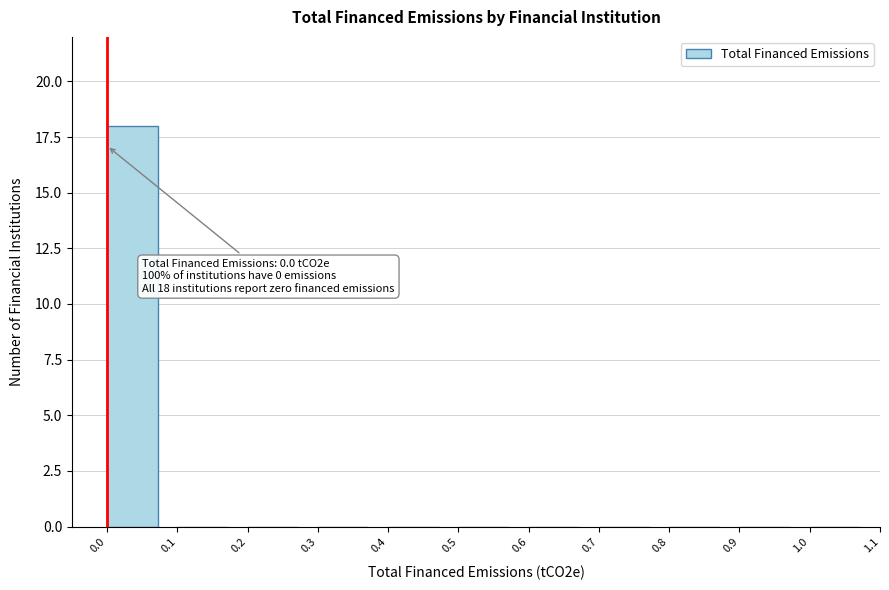

Over which range of the x-axis is the bar tallest?

0.0 to 0.1